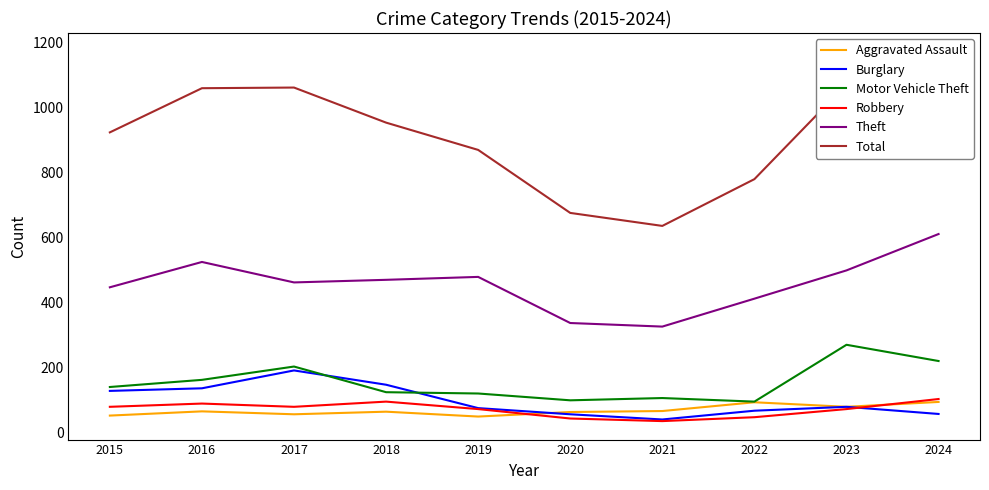

What is the sum of all Burglary values?

966